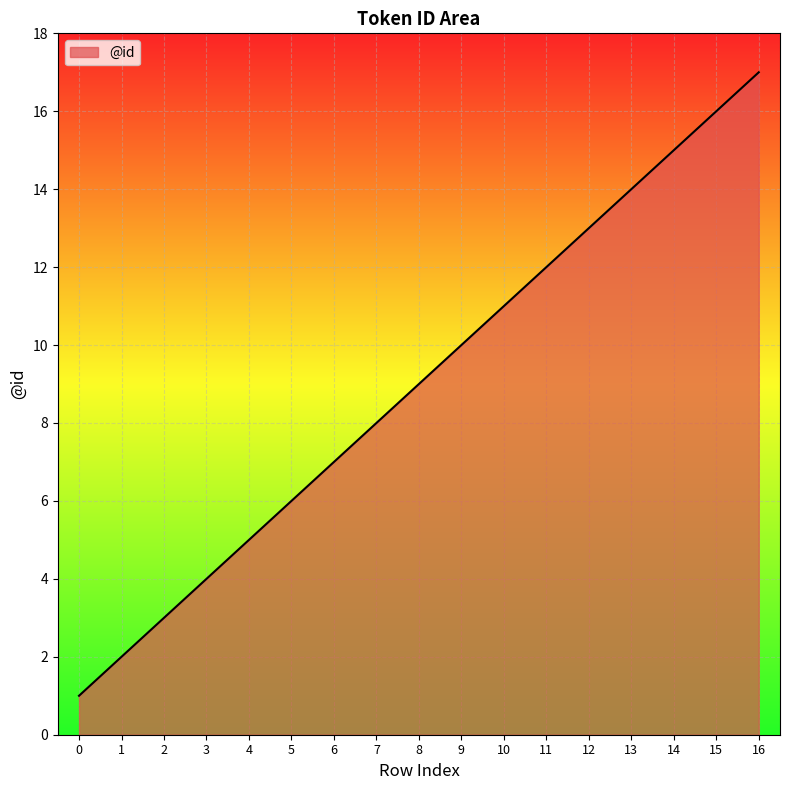

How many series are shown in this chart?

1